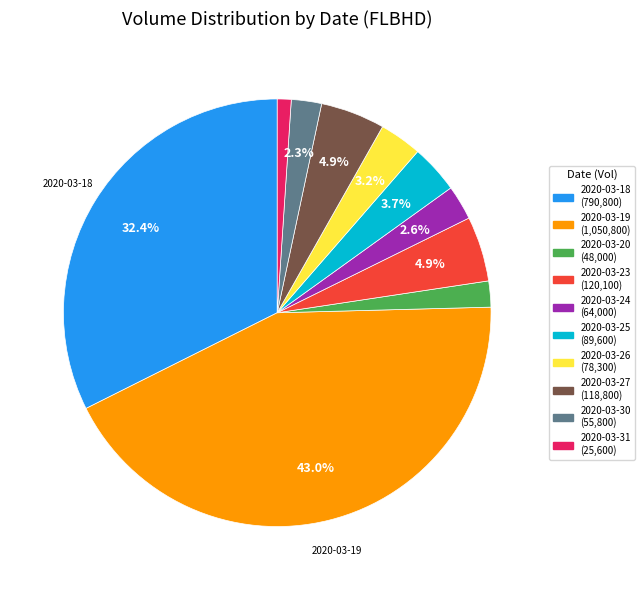

Is there any slice that represents more than half of the pie?

No